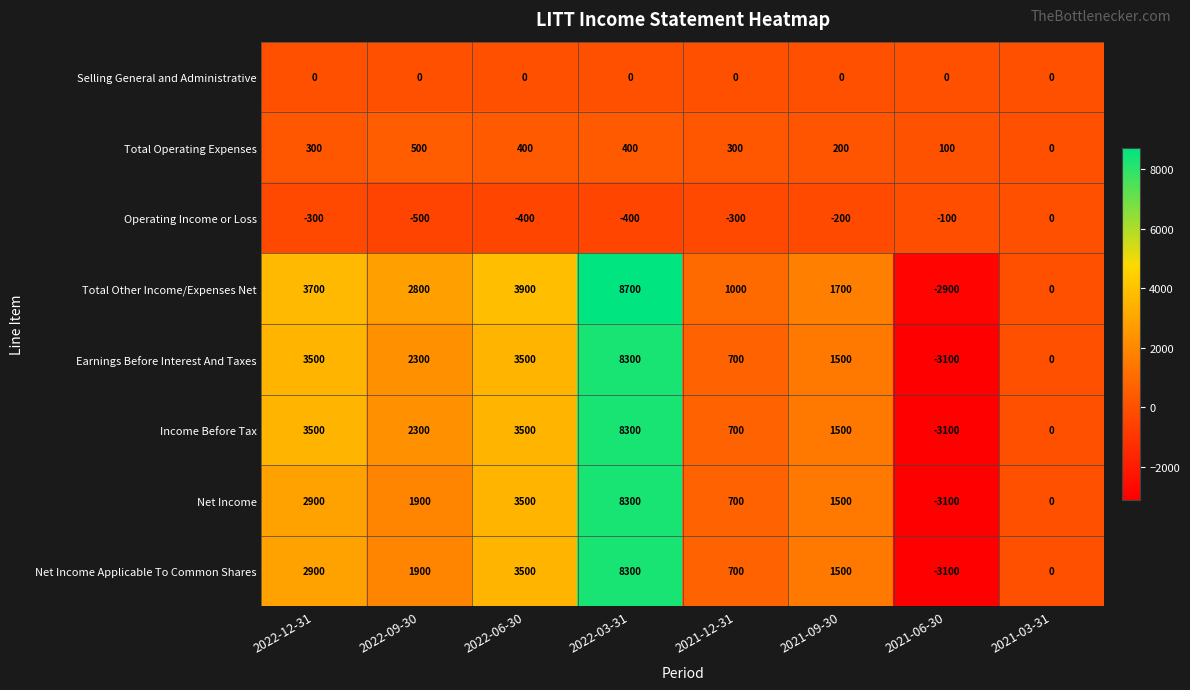

What is the smallest value displayed?

-3100